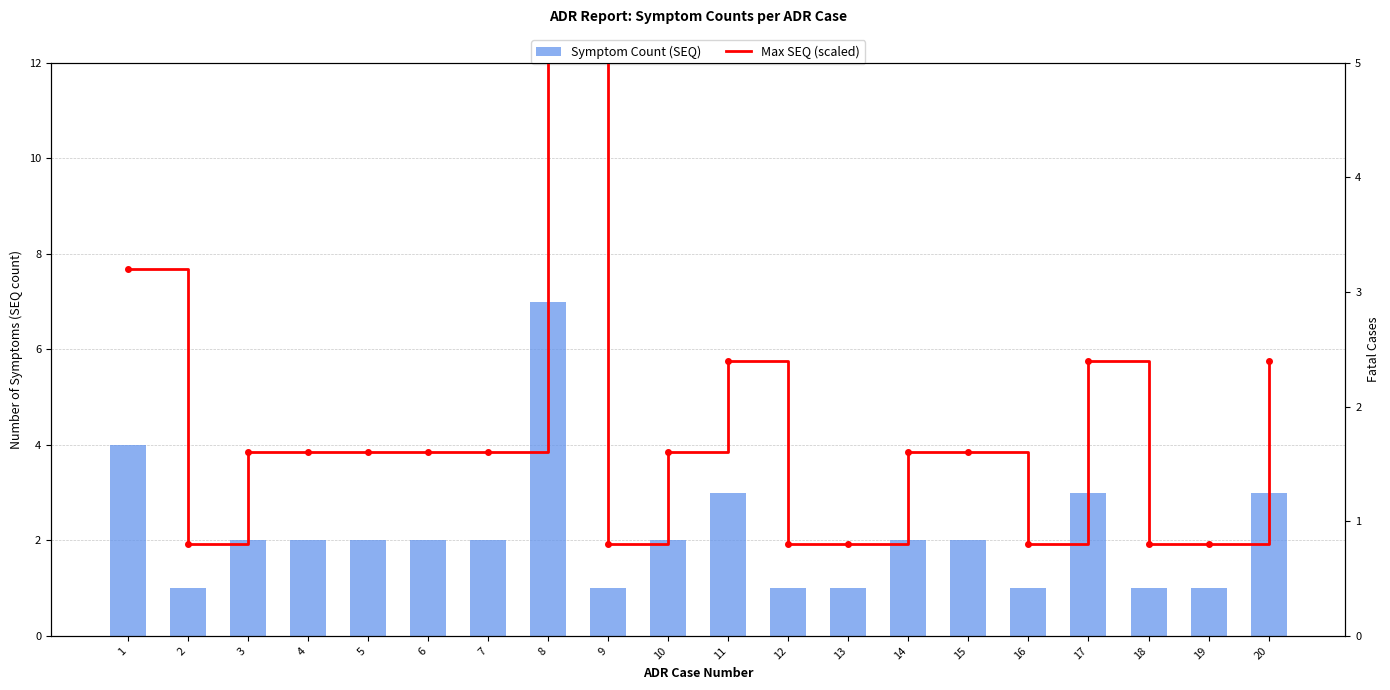

The Max SEQ (scaled) series shows 4.9 at 1. True or false?

False